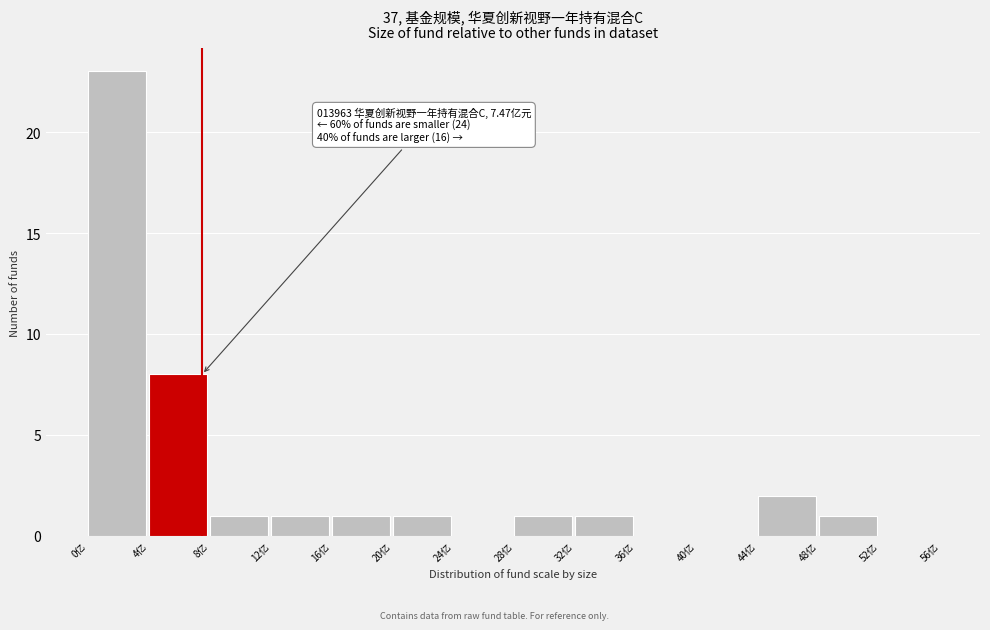

Which range on the x-axis has the tallest bar?

0 to 4